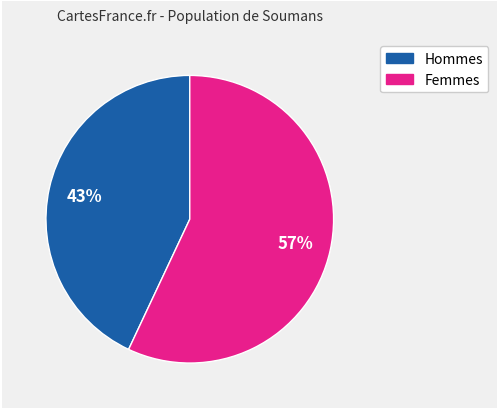

To the nearest percent, what is the difference between the largest and smallest slice percentages?

14%